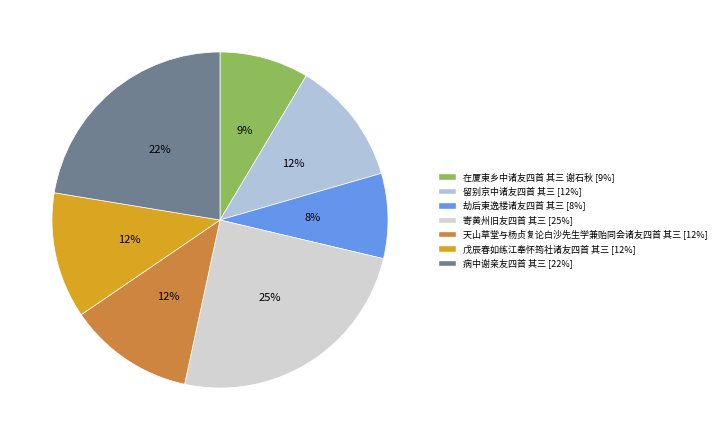

Is it true that 寄黄州旧友四首 其三 is 25% of the pie?

True